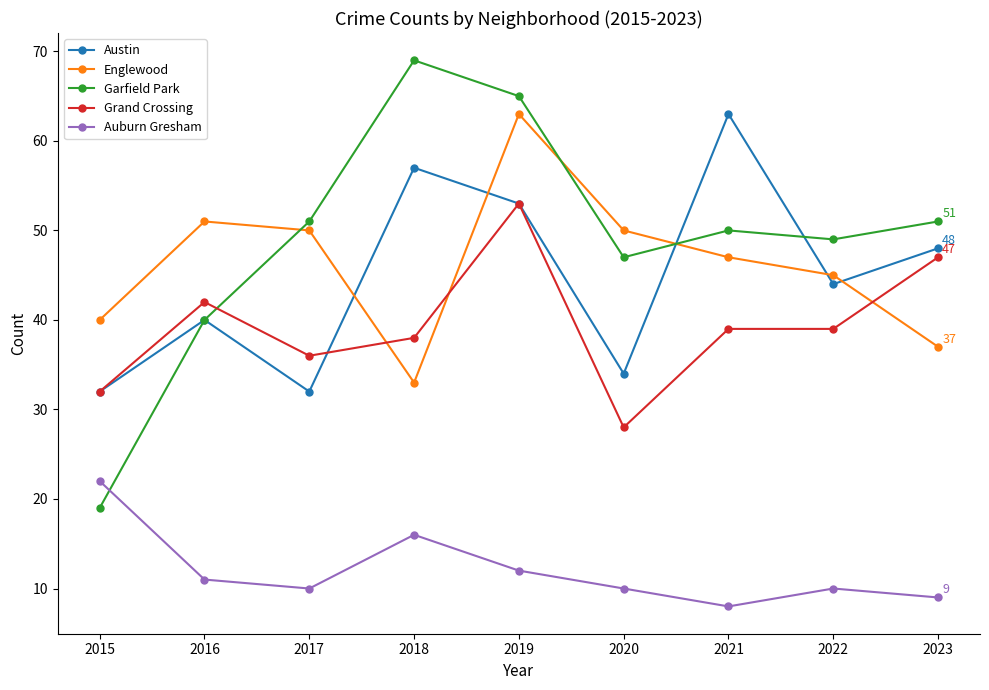

What is the highest value of the Austin series?

63